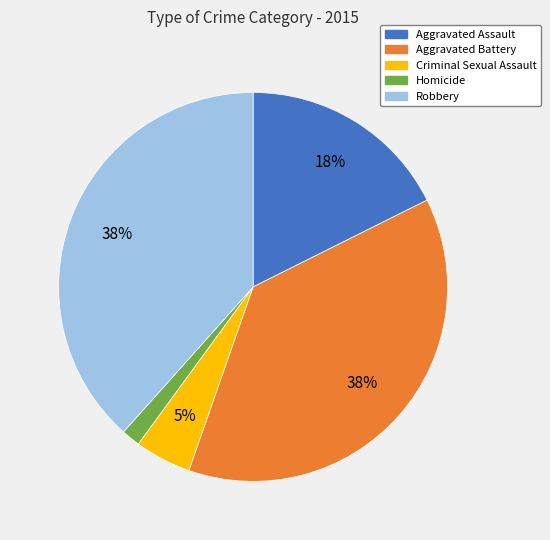

Combined, do Aggravated Battery and Robbery account for over 50%?

Yes